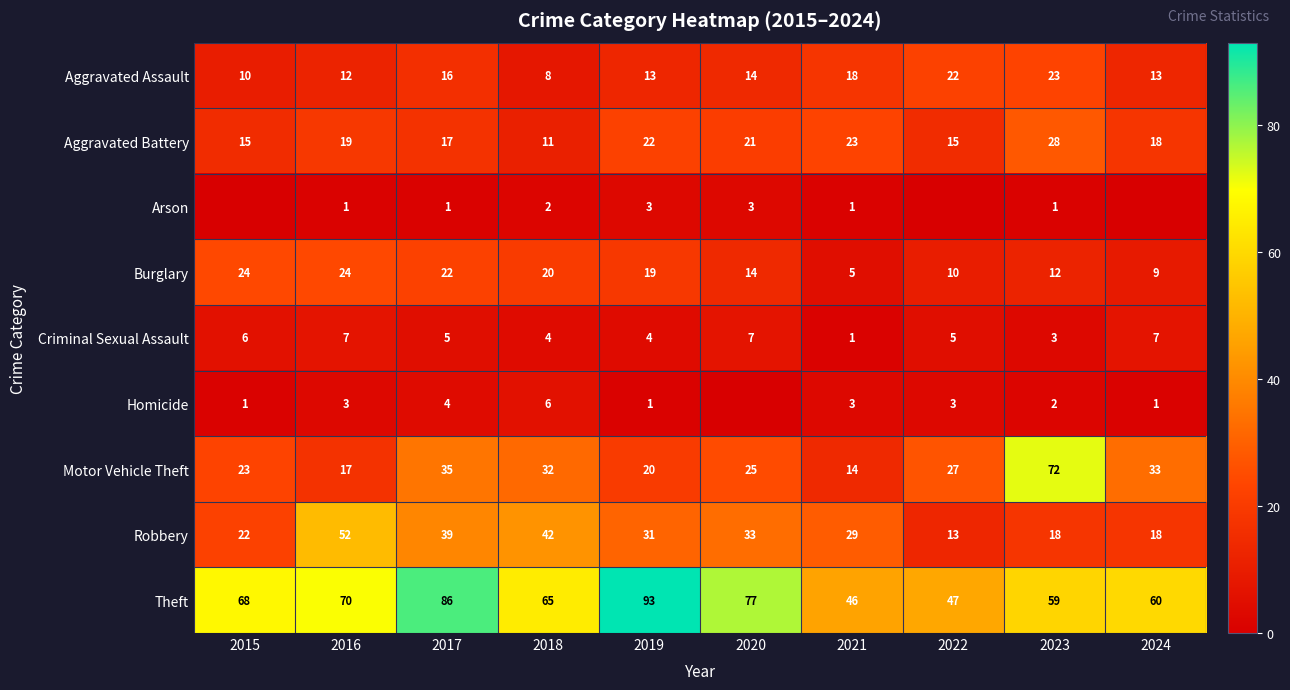

The value of Robbery at 2017 is 9. True or false?

False